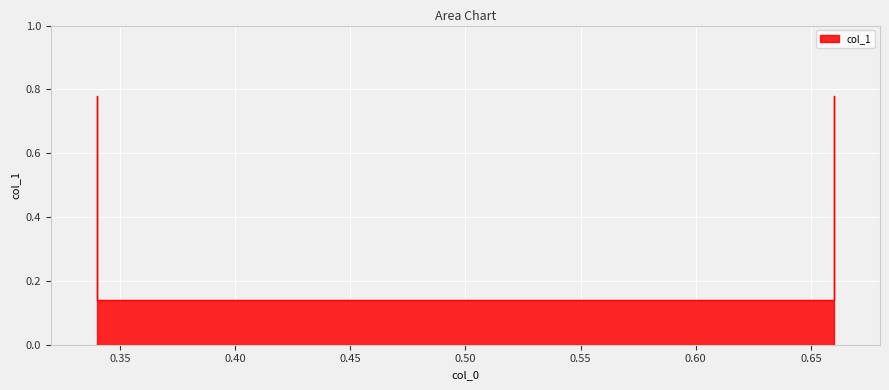

Where is the data nearest to the value 0?

0.34